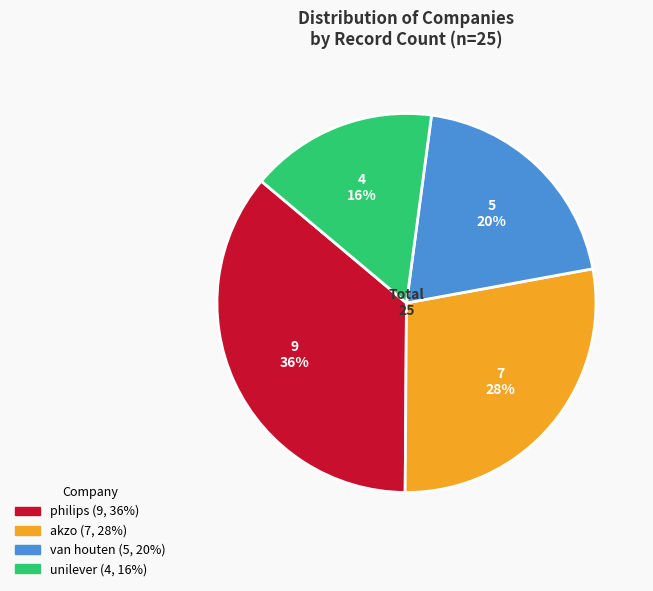

Rank the categories by value from highest to lowest.

philips, akzo, van houten, unilever